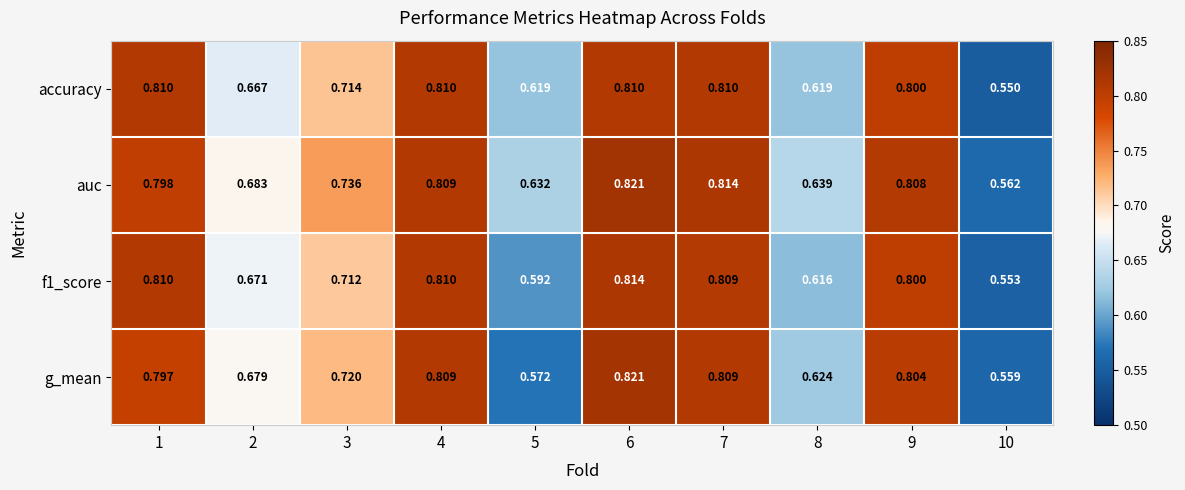

Which series has the largest total across all categories?

auc